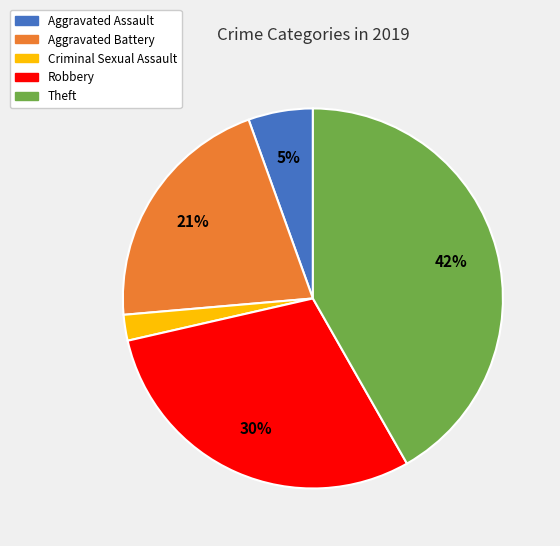

Combined, do Aggravated Assault and Robbery account for over 50%?

No